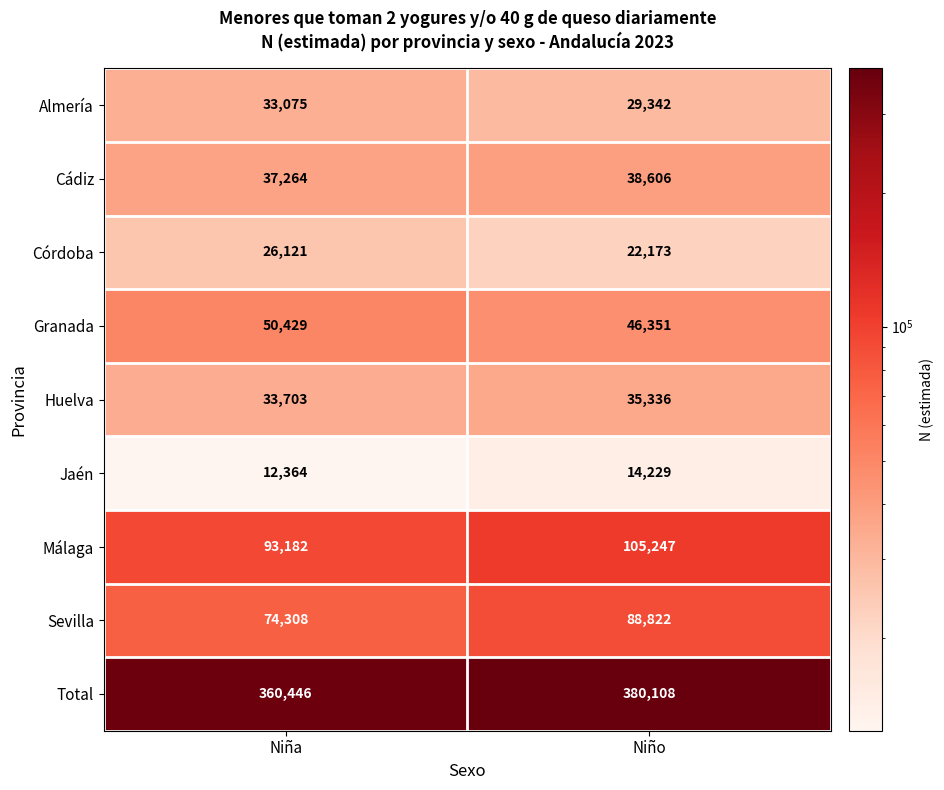

Which category has the highest value in the Granada series?

Niña